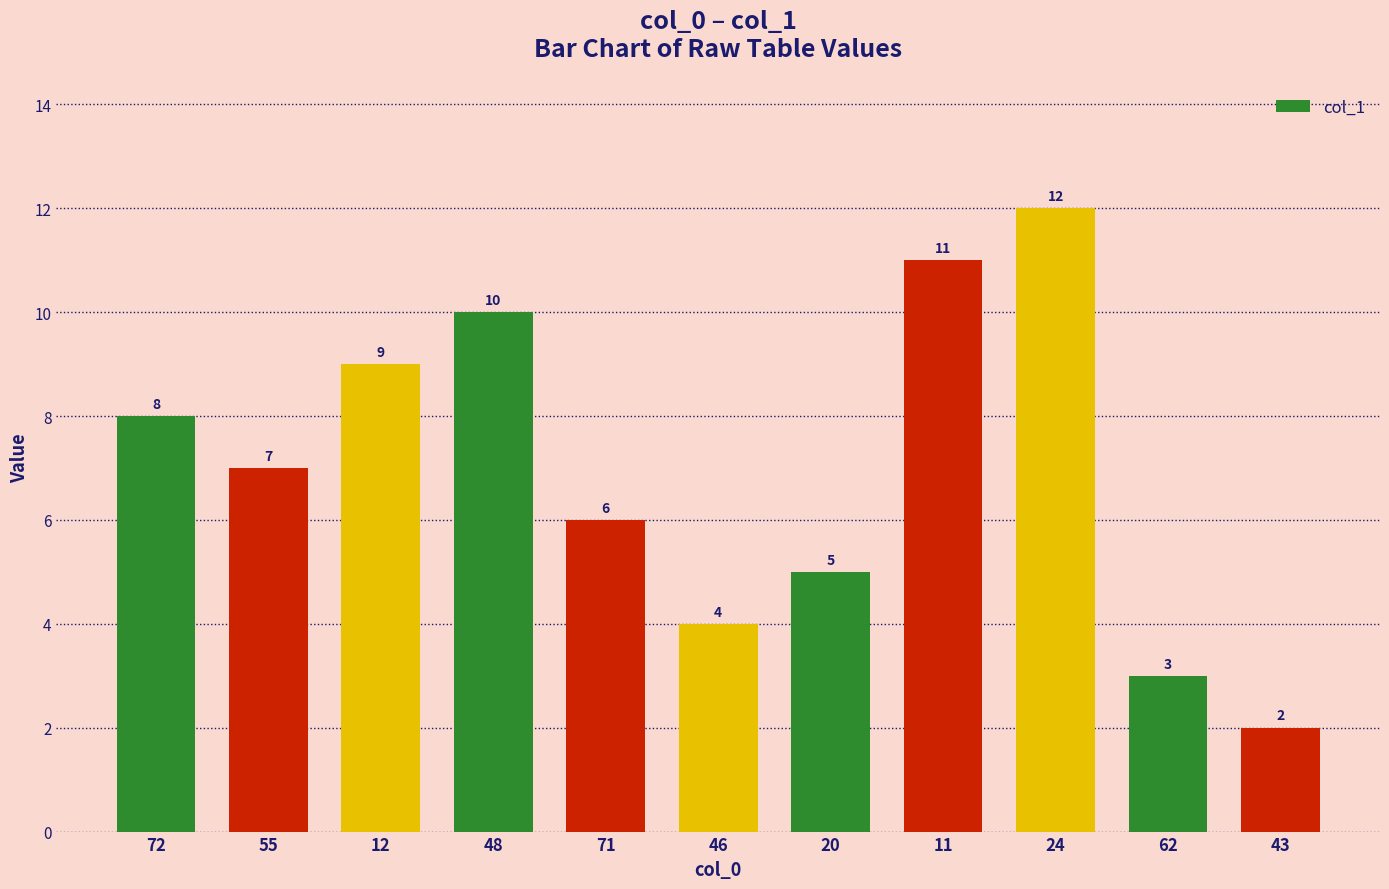

How many categories are shown in the chart?

11